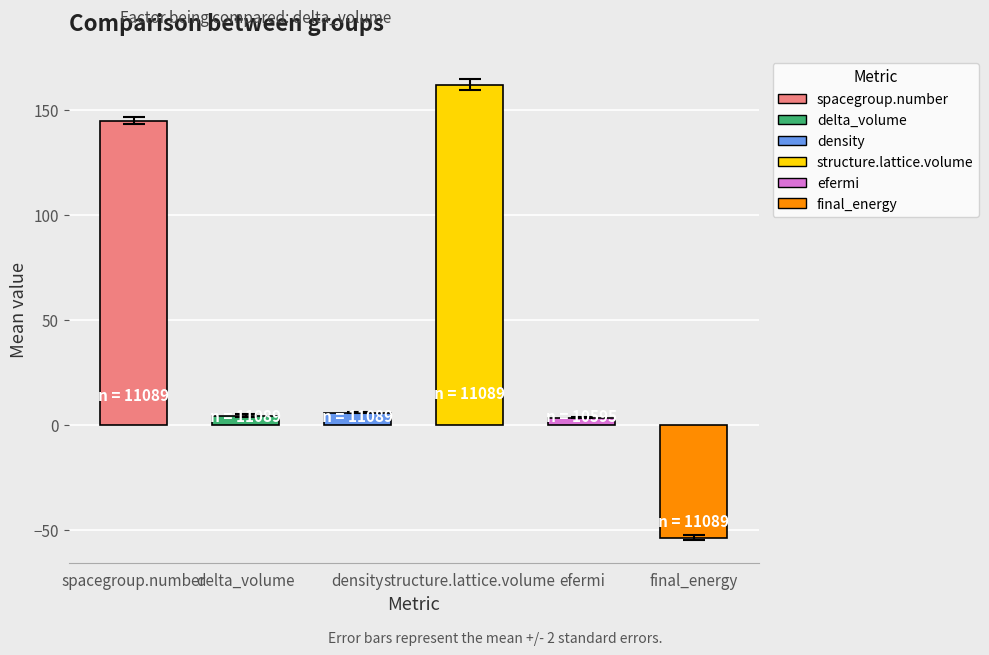

What position from the right is efermi?

2